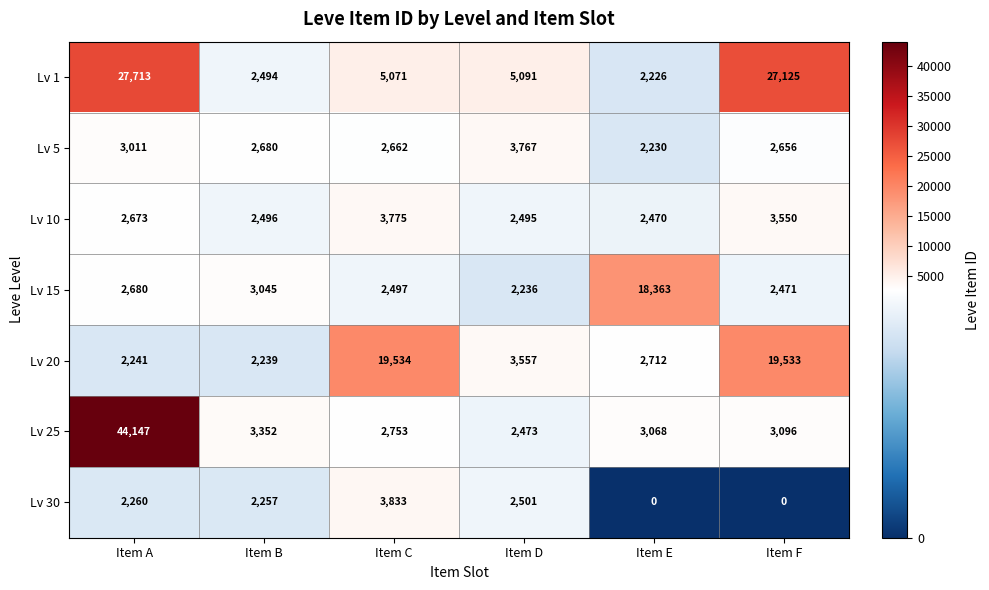

What is the difference between the Lv 1 values at Item C and Item A?

22642